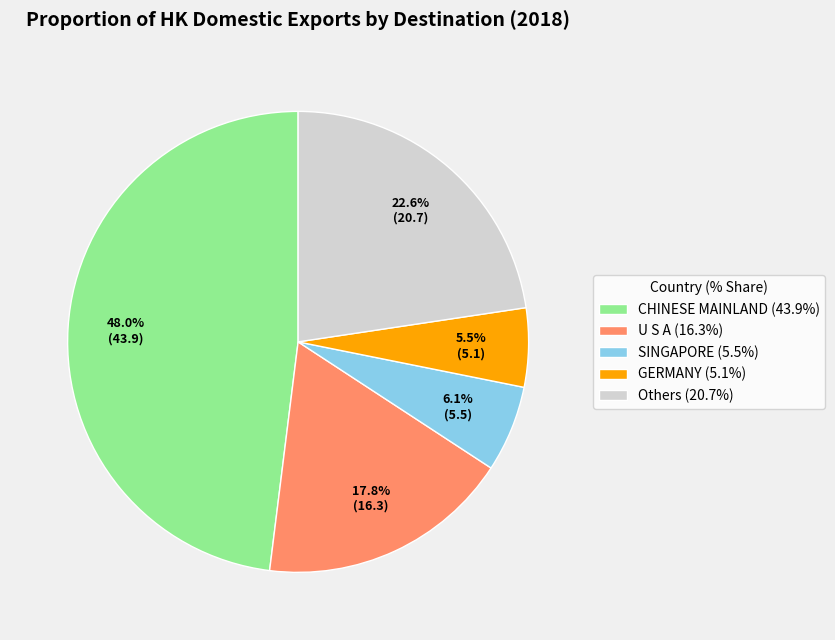

Is the sum of U S A (16.3%) and Others (20.7%) greater than half?

No